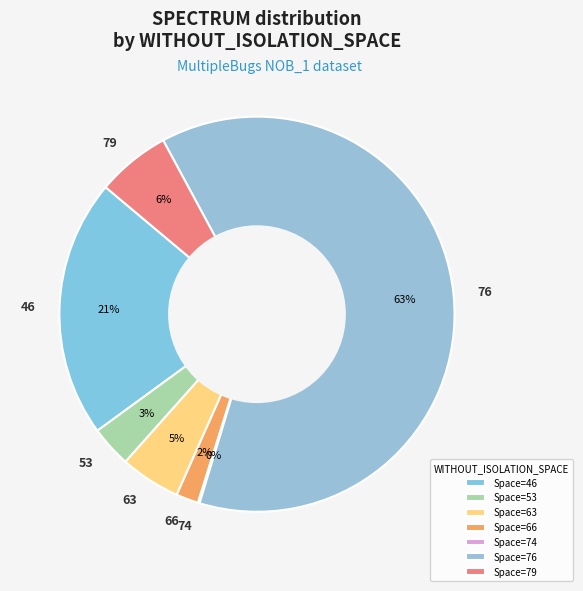

True or false: 46 accounts for 21% of the total.

True